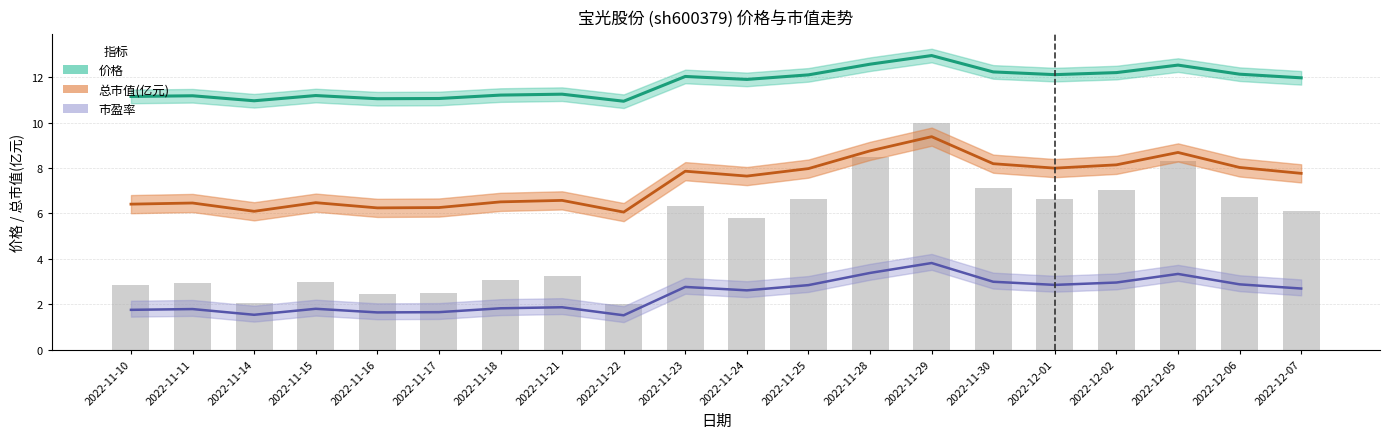

List the series in order of their peak value, lowest first.

市盈率, 总市值(亿元), 价格